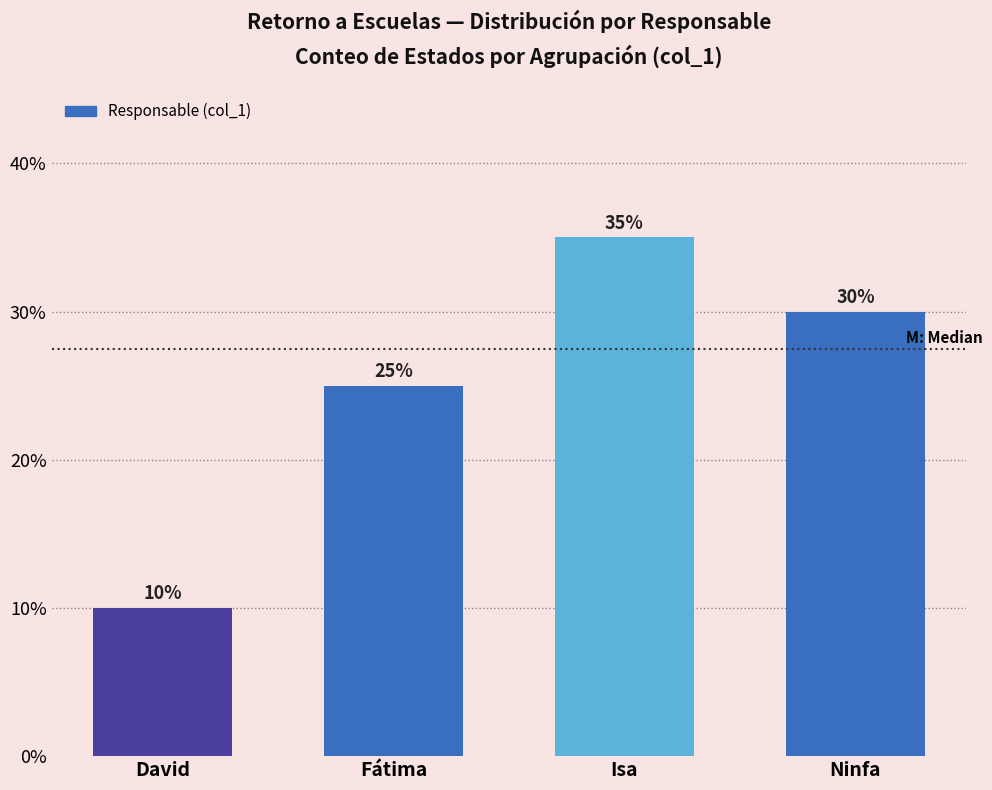

Reading right to left, list all the values displayed in this chart.

30	35	25	10